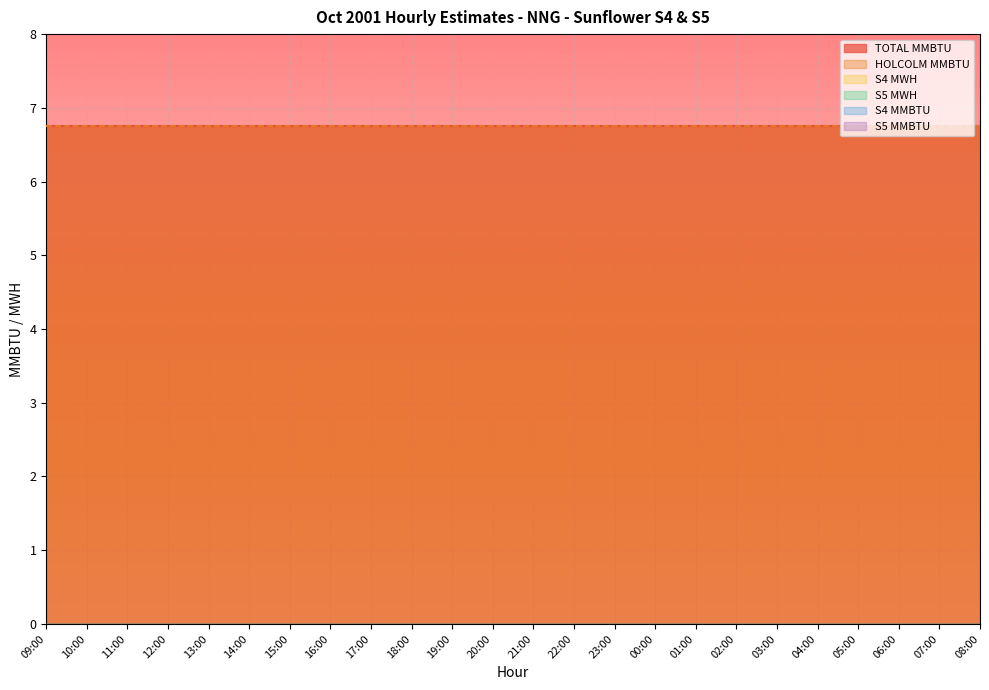

True or false: S5 MMBTU and S4 MMBTU cross at least once.

False